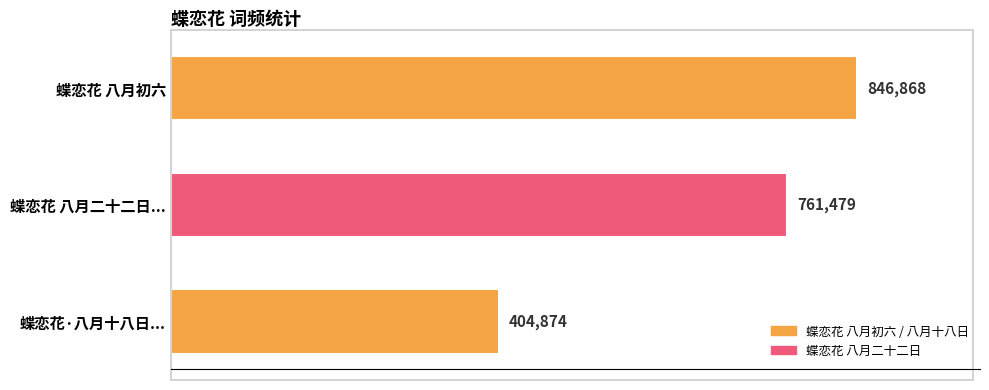

What is the sum of all values?

2013221